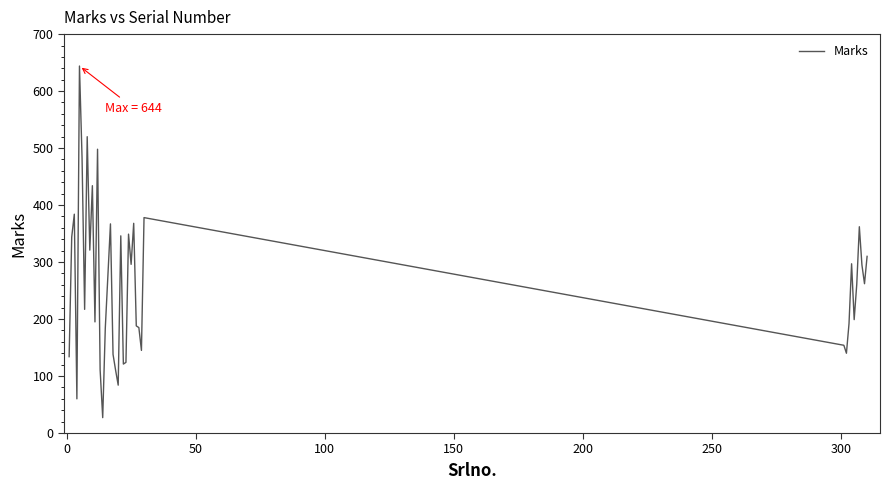

What is the minimum value shown in the chart?

27